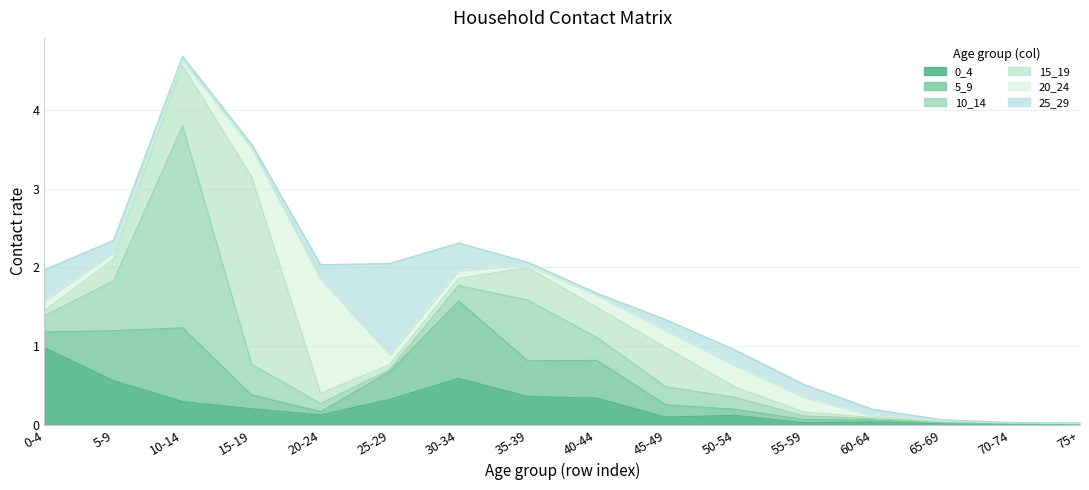

Is it true that 15_19 equals 0.0 at 65-69?

True